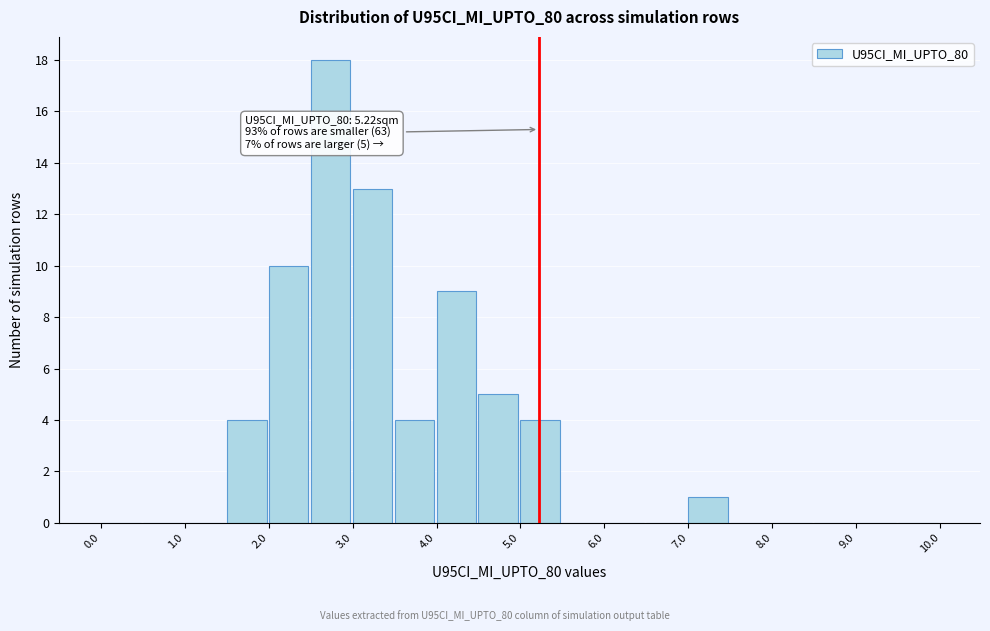

Which range on the x-axis has the tallest bar?

2.5 to 3.0